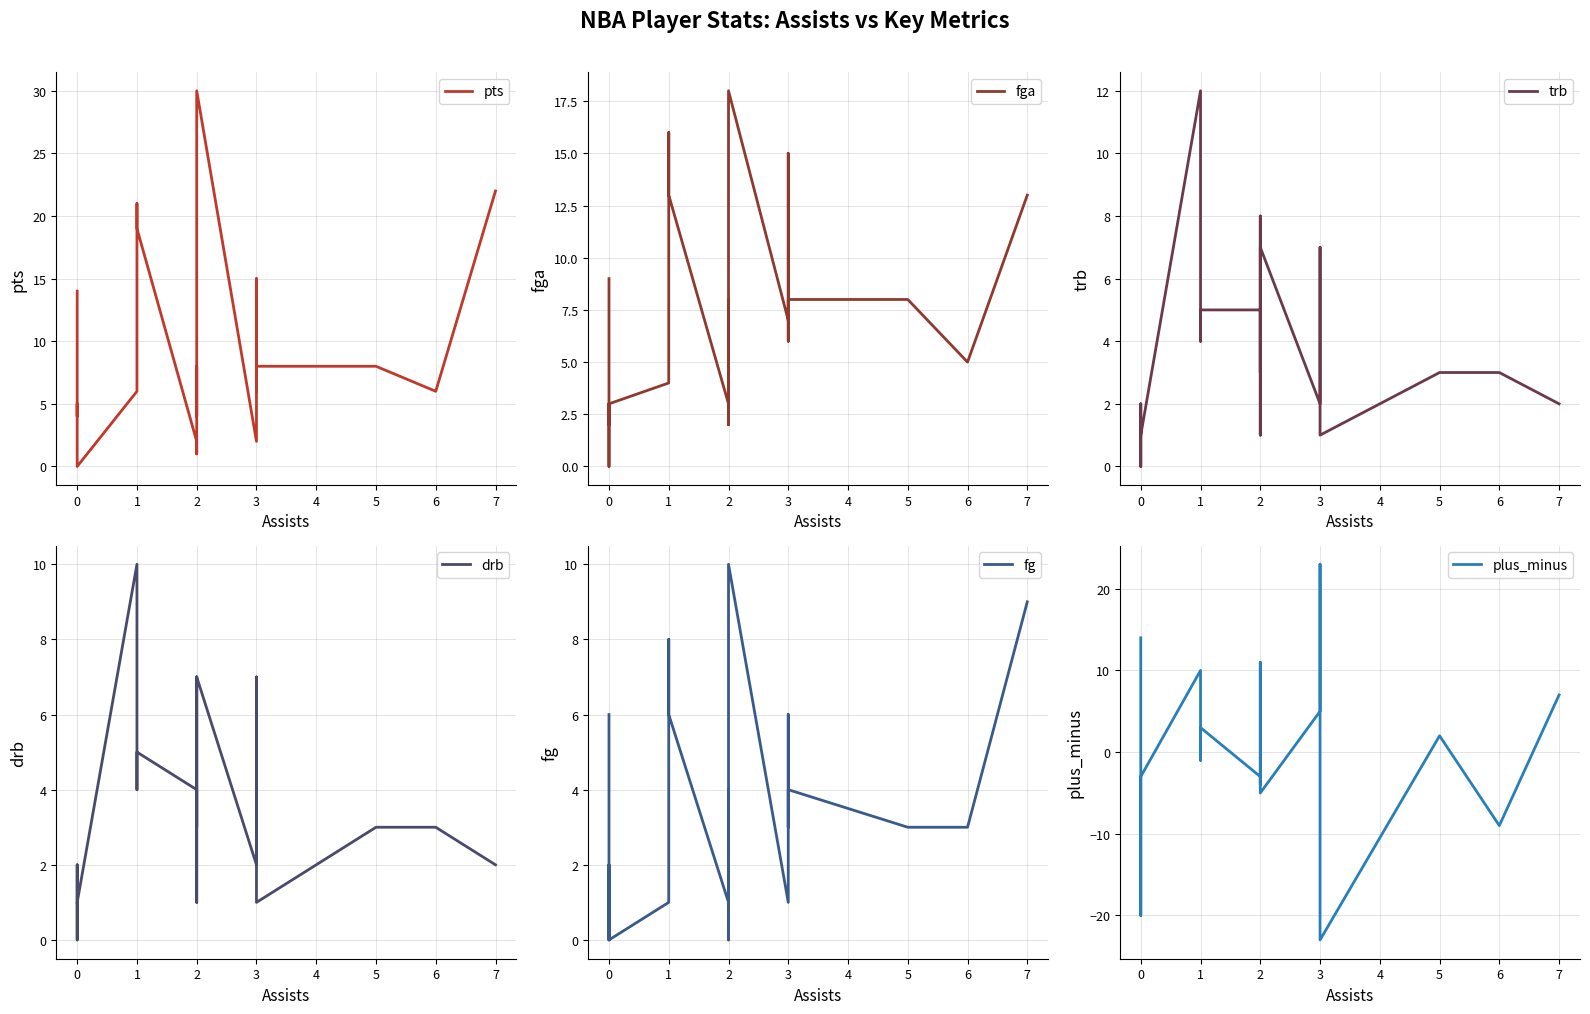

What is the total value across all series at 0?

23